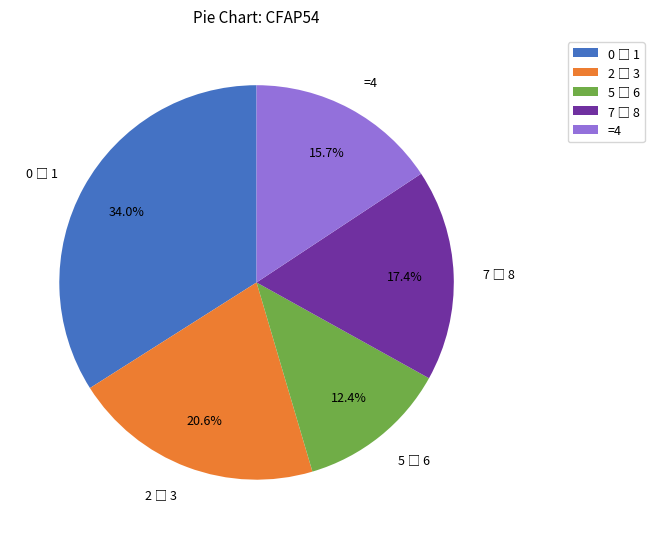

To the nearest percent, what is the average slice percentage?

20%